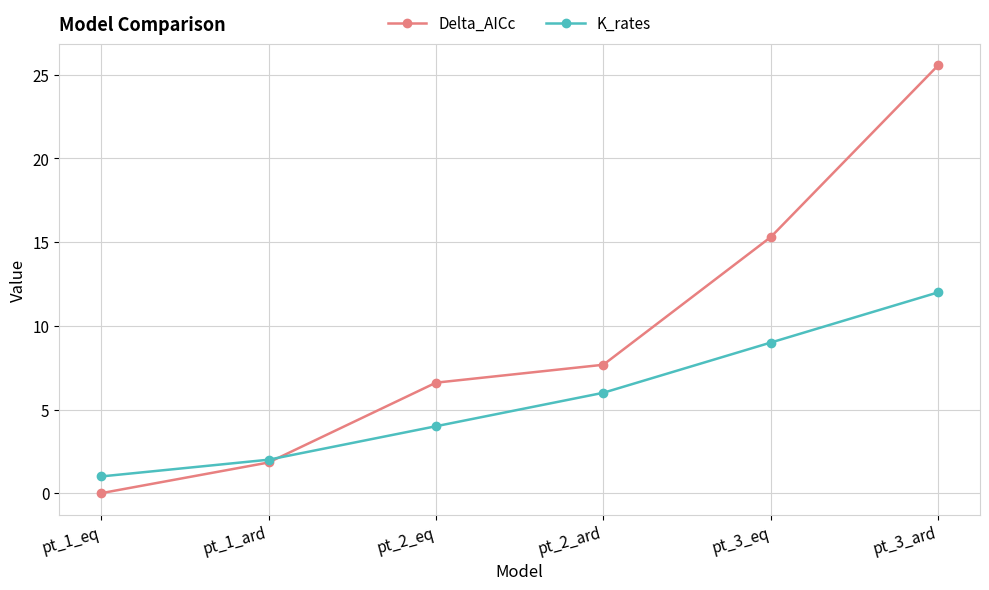

At pt_2_eq, list the series in order from largest to smallest.

Delta_AICc, K_rates